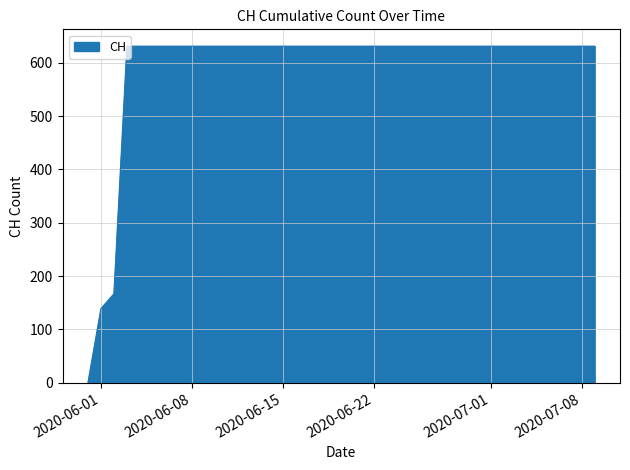

Does the chart display data point markers on the line(s)?

No